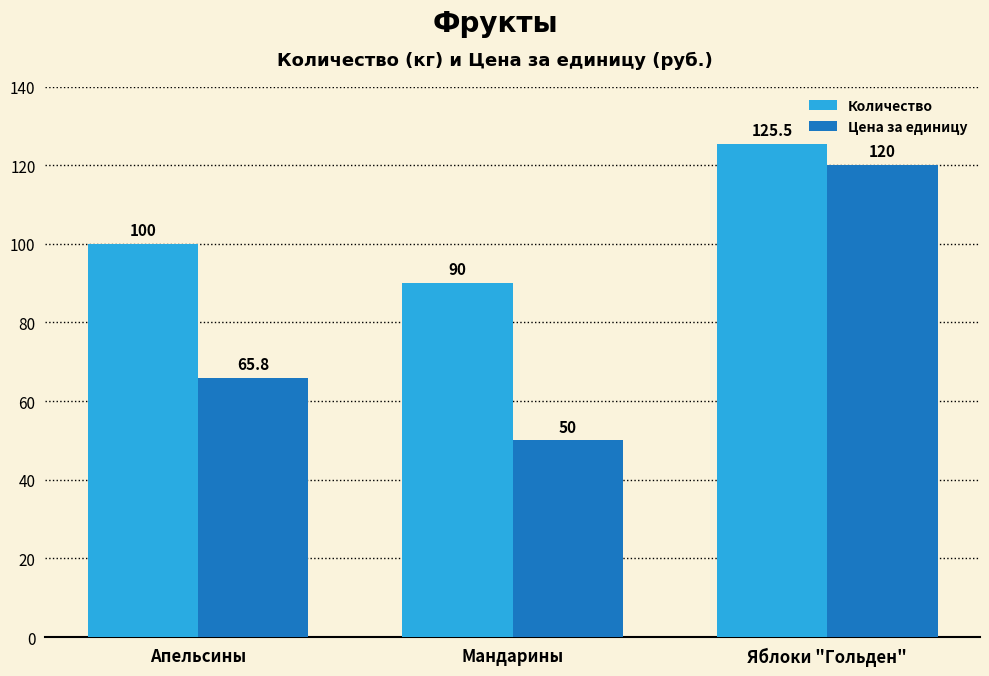

What are all the series names shown in the legend?

Количество, Цена за единицу